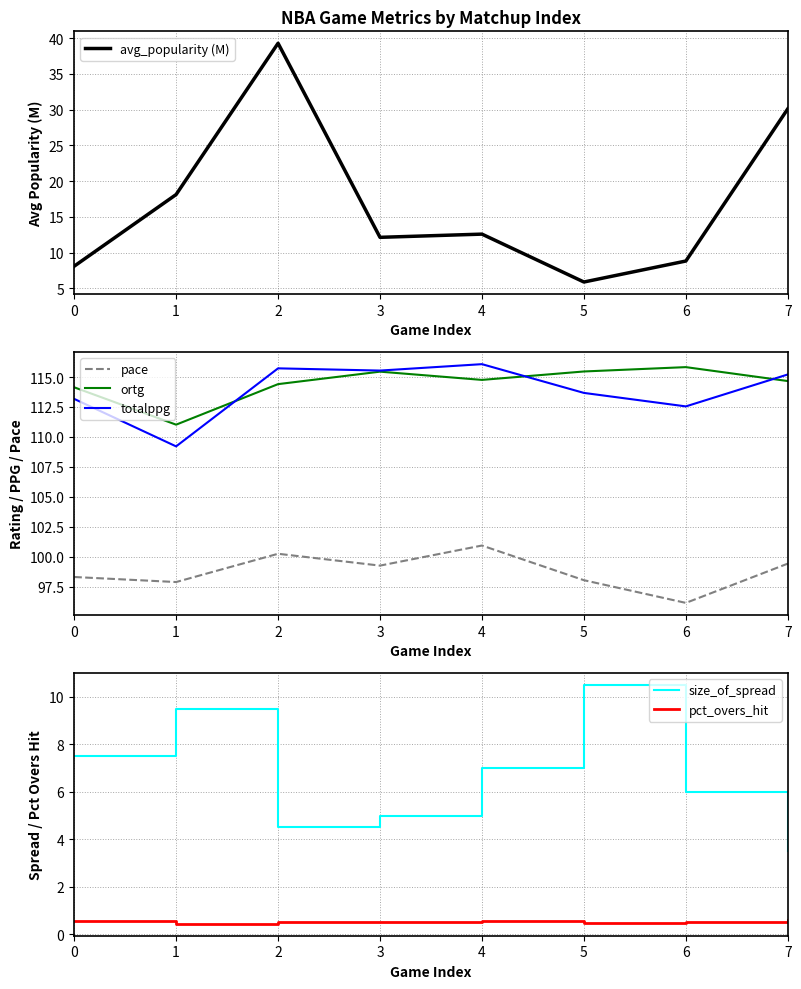

What is the sum of all avg_popularity (M) values?

135.1